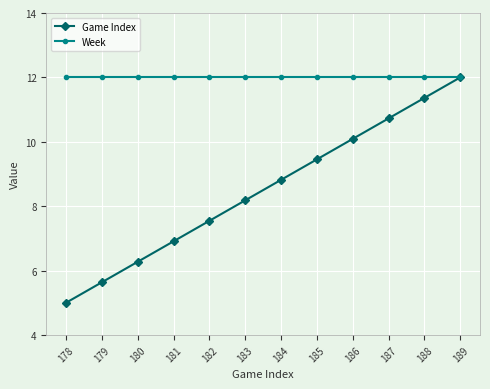

True or false: Game Index has more than 0 points higher than both neighbors.

False